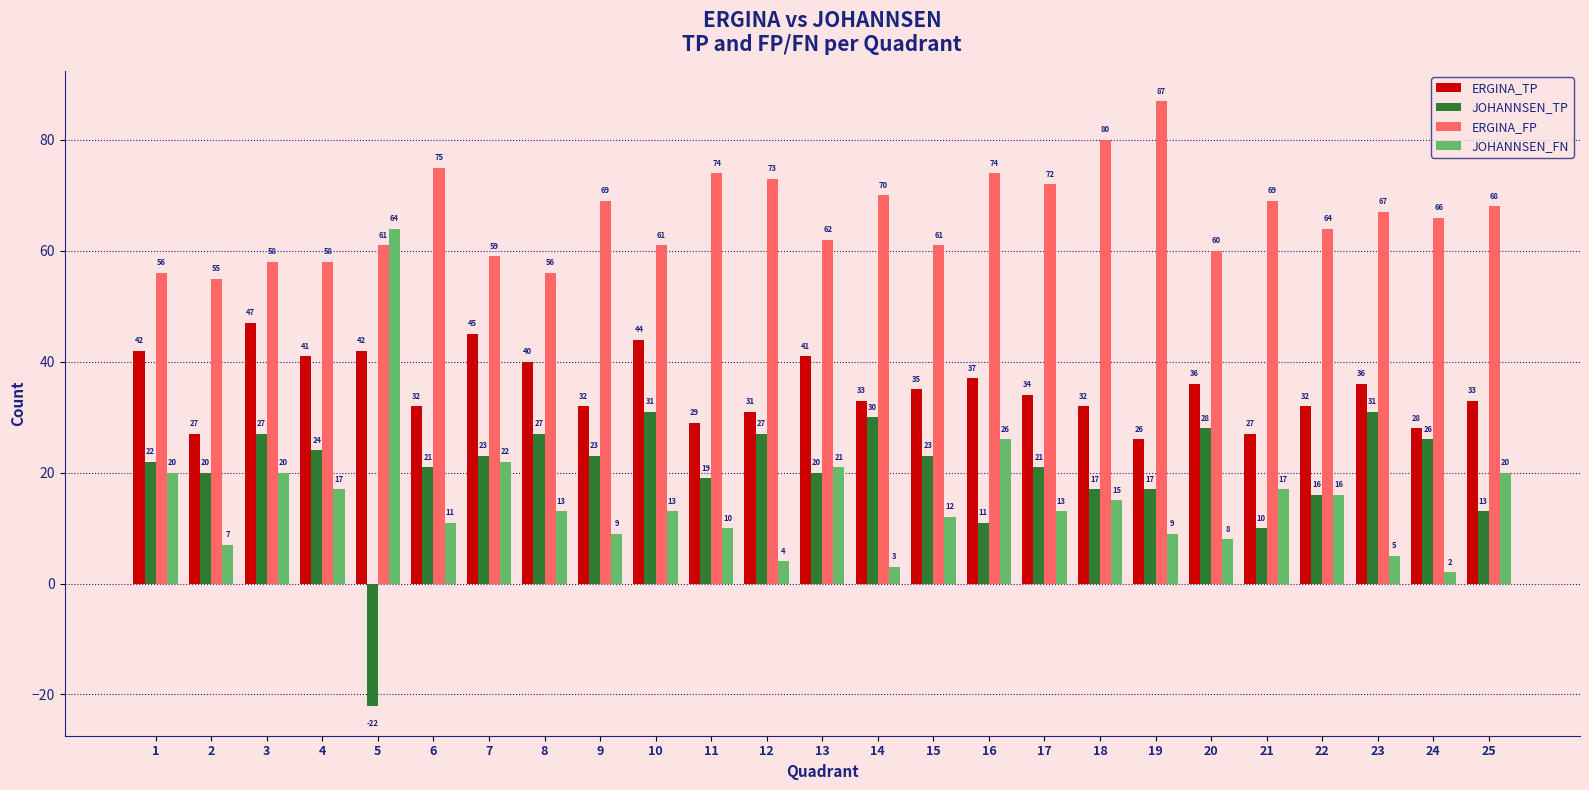

Is the value of JOHANNSEN_TP at 20 greater than the value of ERGINA_FP at 20?

No